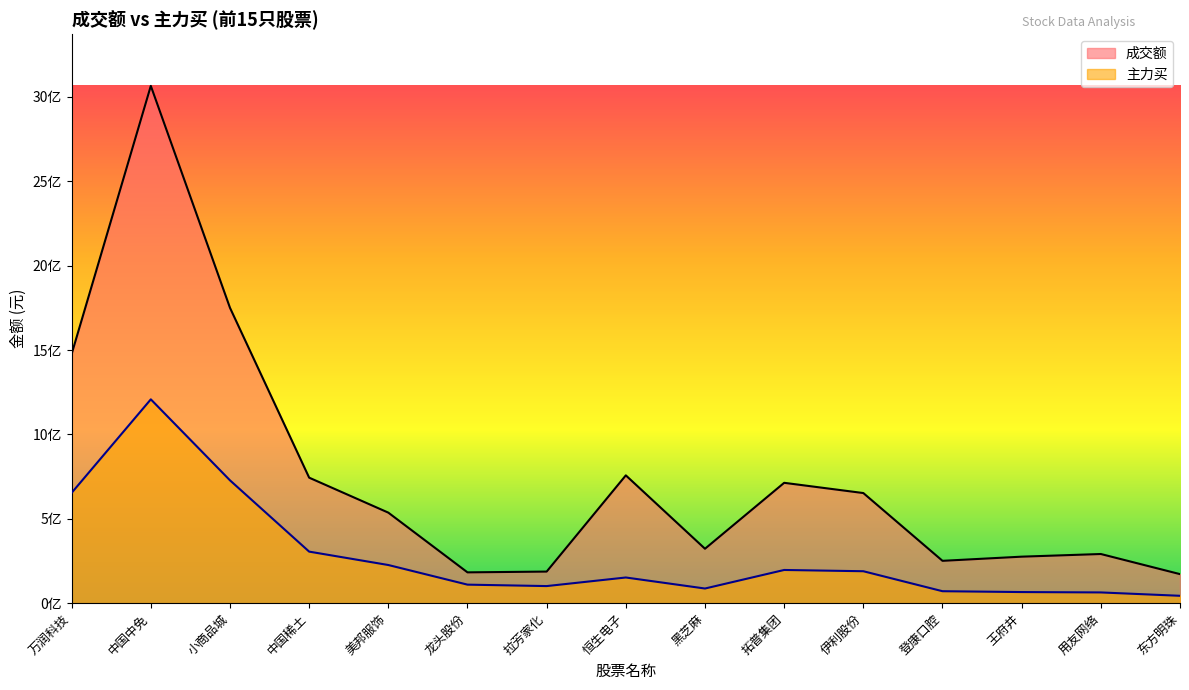

At which label does 主力买 first exceed 152168073?

万润科技